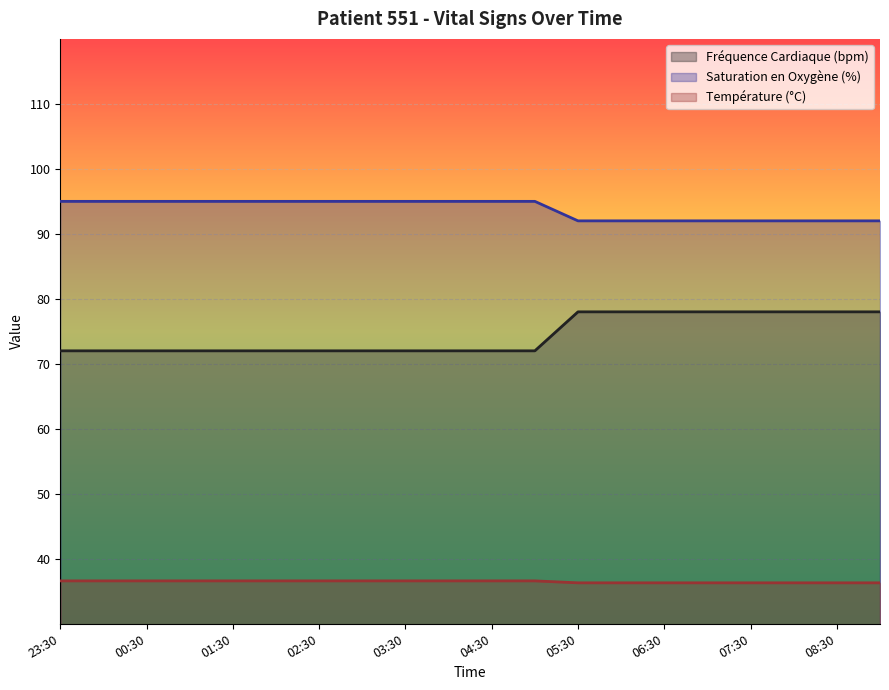

Which series has the largest range (max minus min)?

Fréquence Cardiaque (bpm)